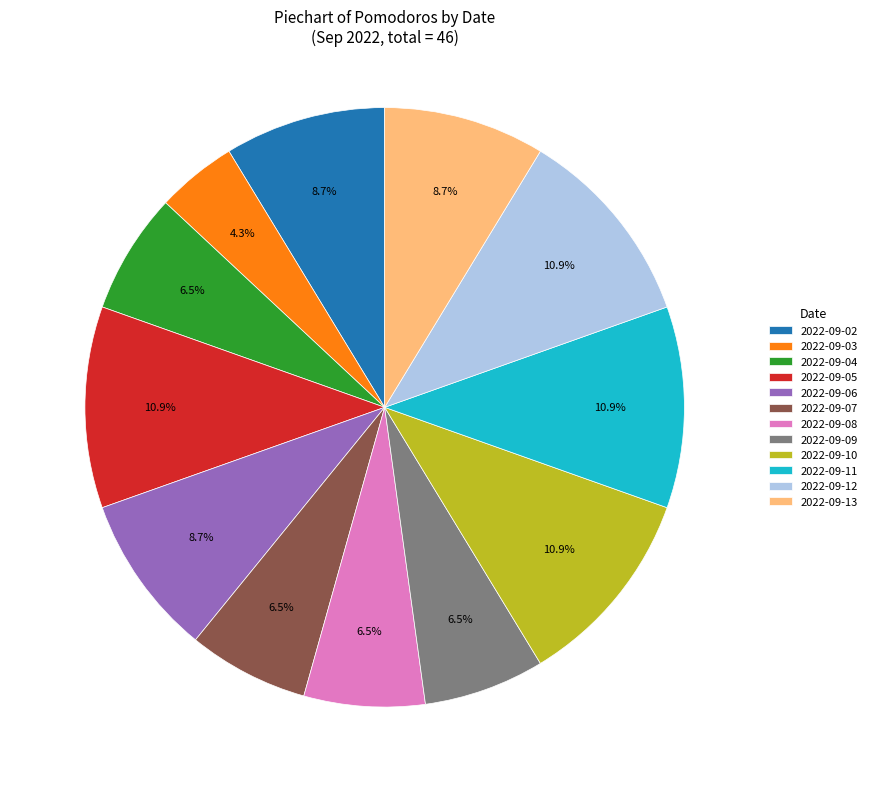

Is 2022-09-06 the majority of the pie?

No